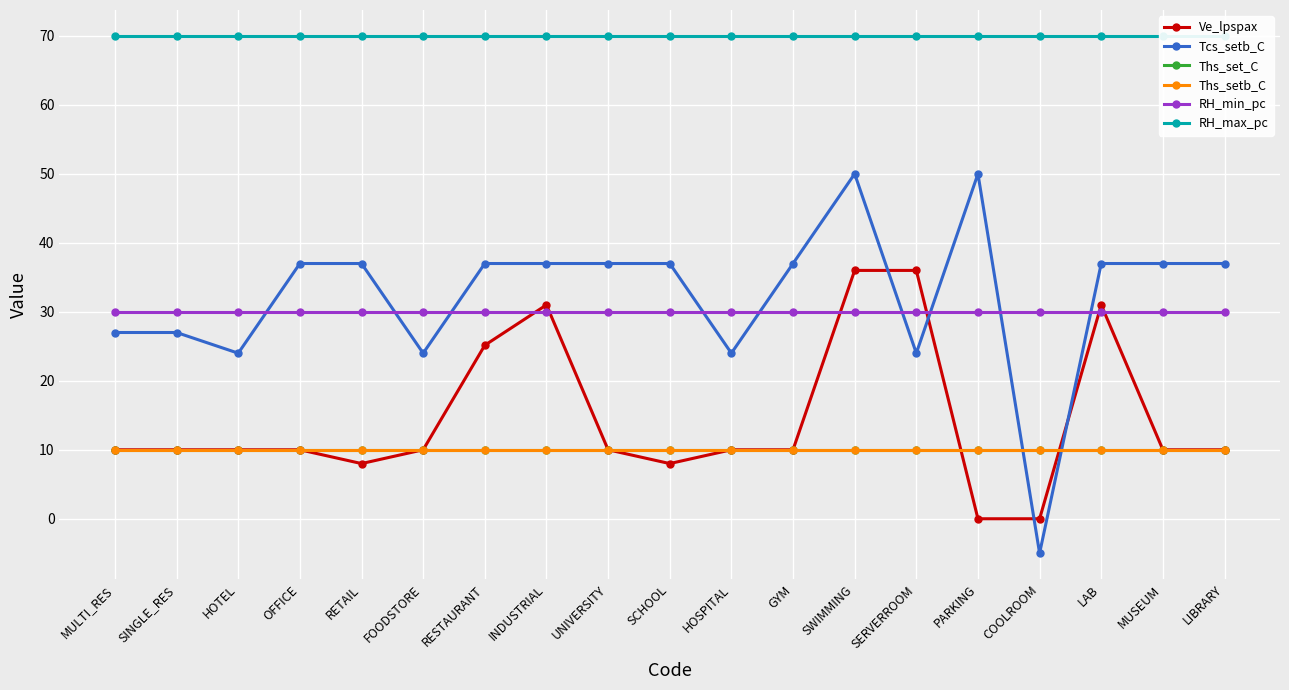

What is the label of the 16th point from the right?

OFFICE